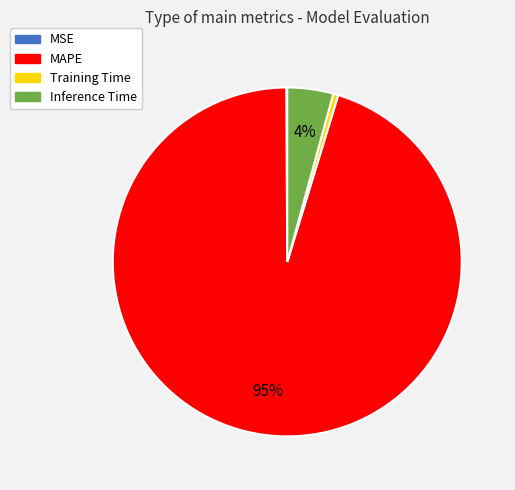

To the nearest percent, what is the combined percentage of MAPE and Training Time?

96%